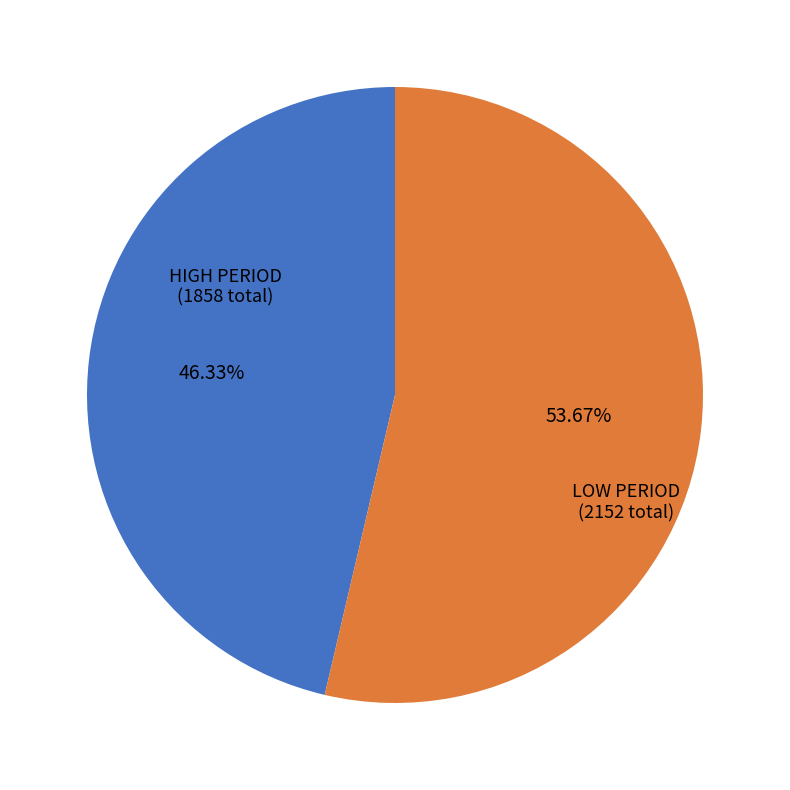

How many segments does this pie chart have?

2